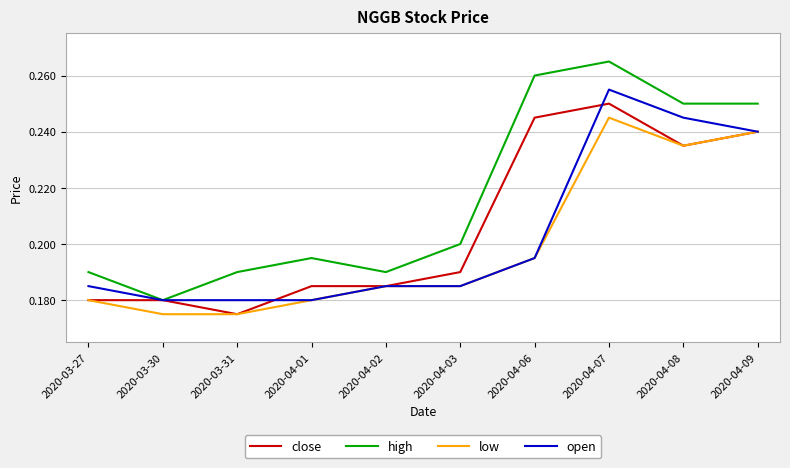

True or false: low and high cross at least once.

False